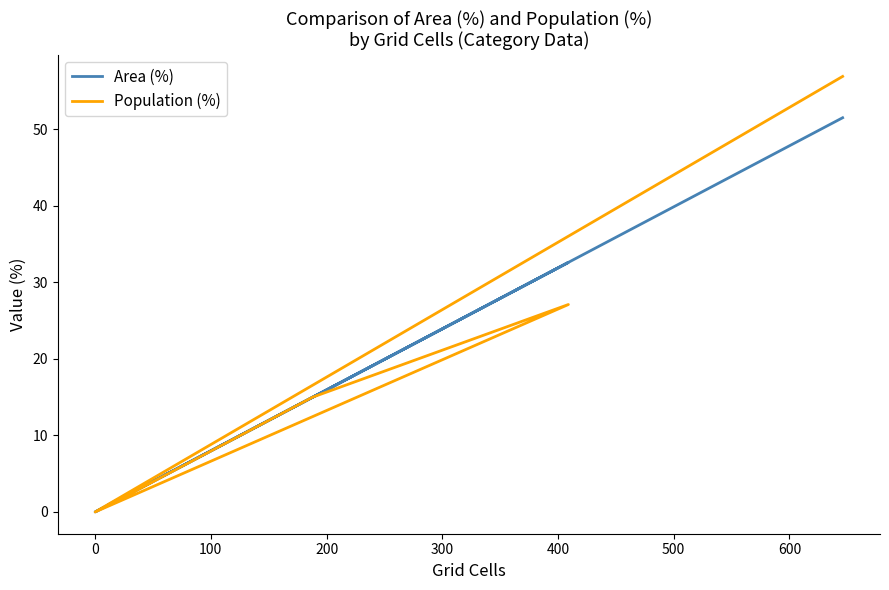

Reading left to right, list all the values displayed in this chart.

Area (%): 1.0	15.0	32.6	0.0	0.0	51.5
Population (%): 0.9	15.0	27.1	0.0	0.0	56.9